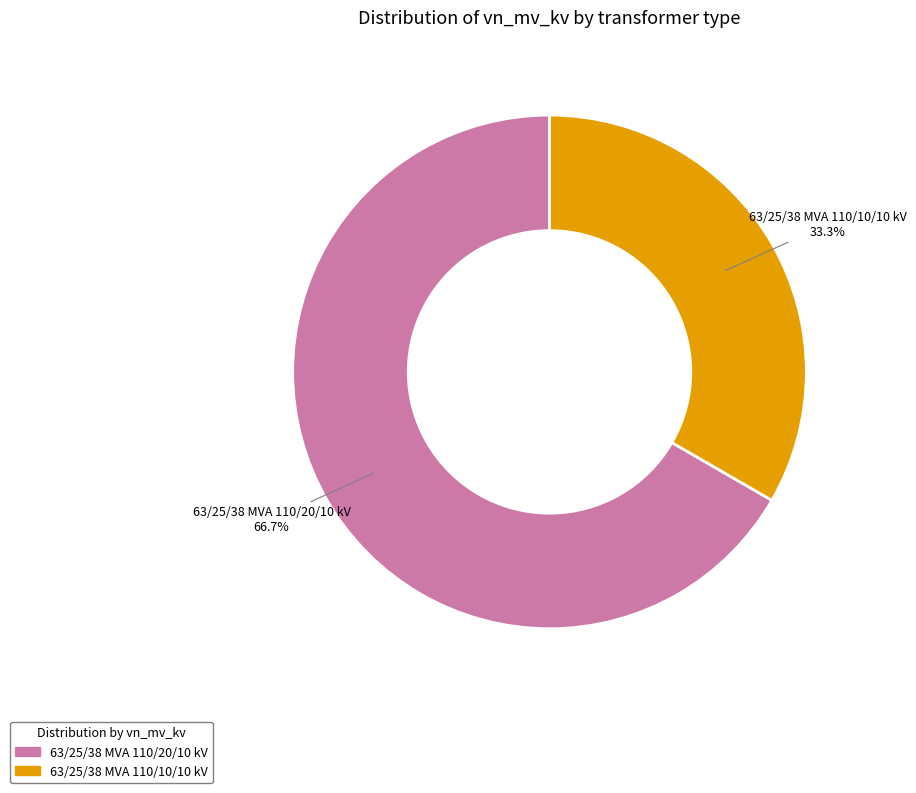

To the nearest percent, what portion does 63/25/38 MVA 110/20/10 kV represent?

67%